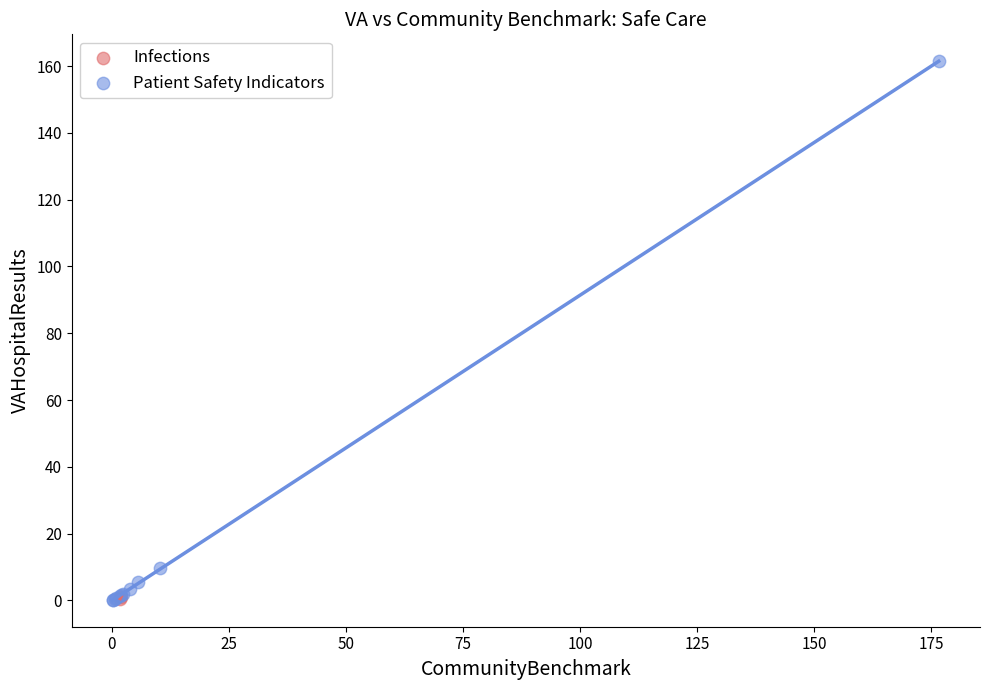

What are all the series names shown in the legend?

Infections, Patient Safety Indicators